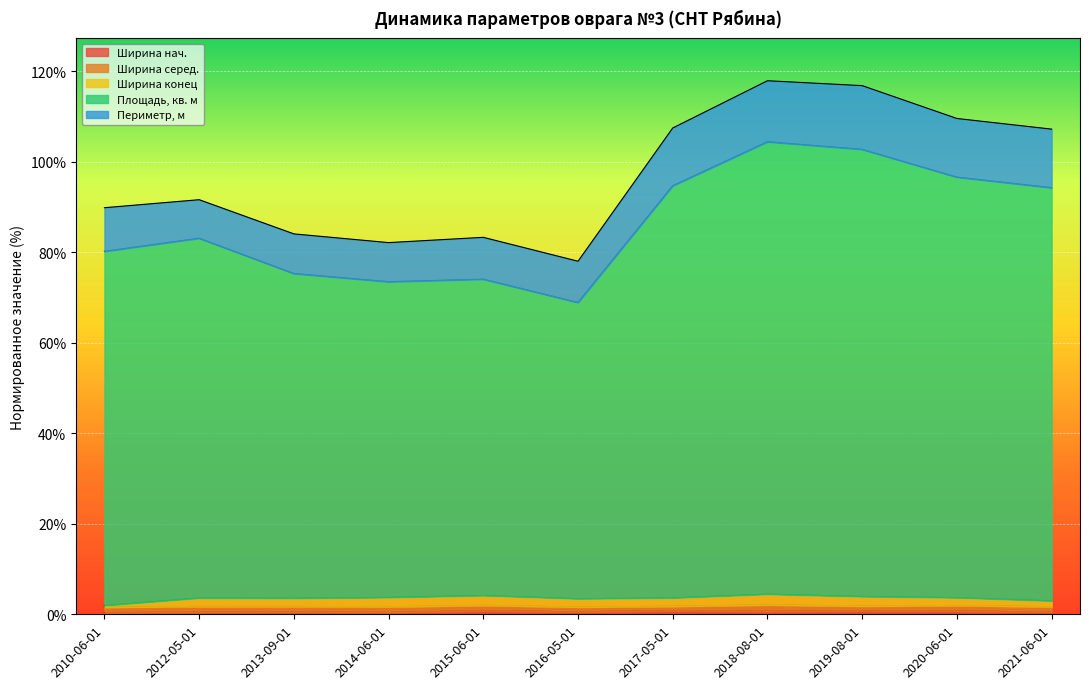

True or false: Ширина конец and Ширина нач. cross at least once.

False